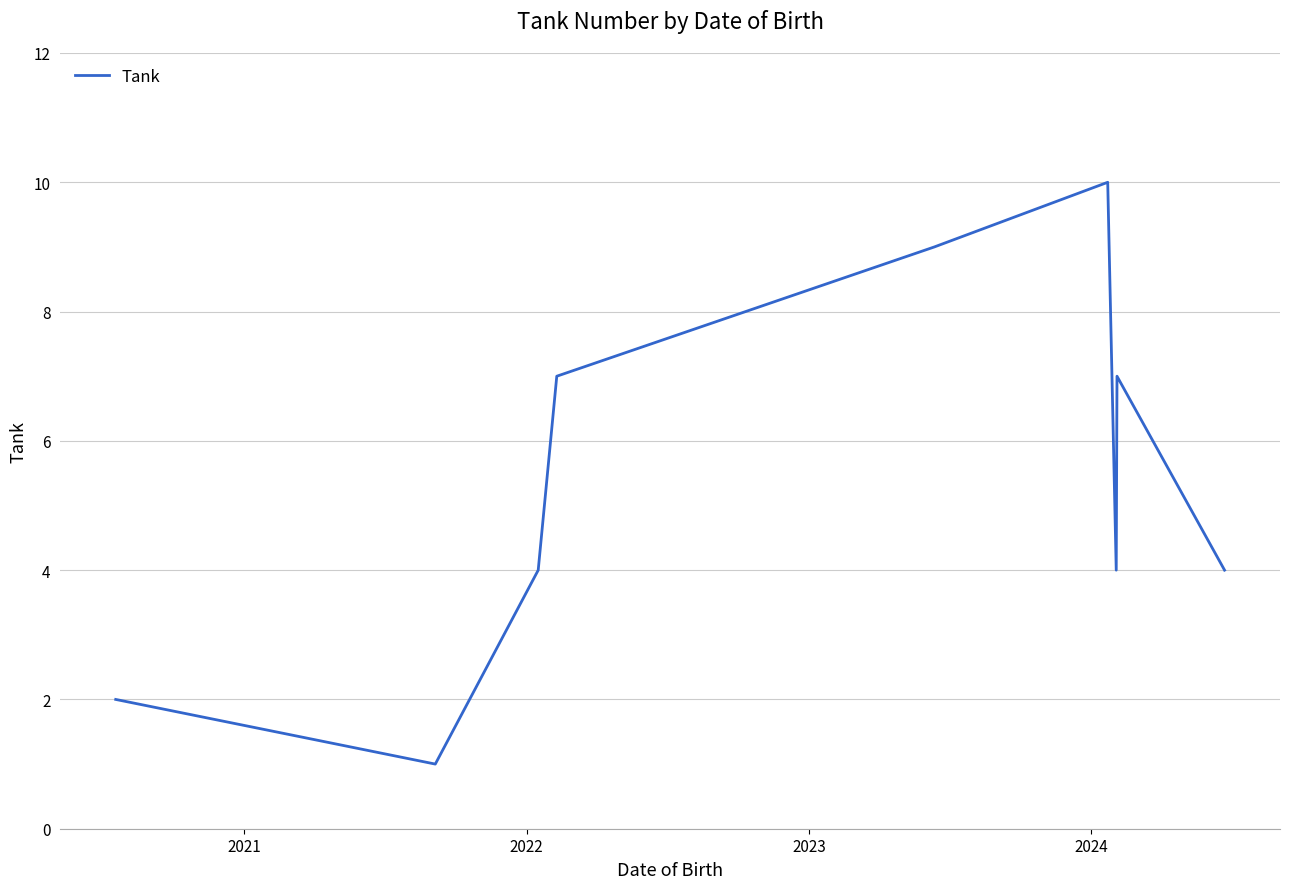

How many distinct data groups are displayed?

1